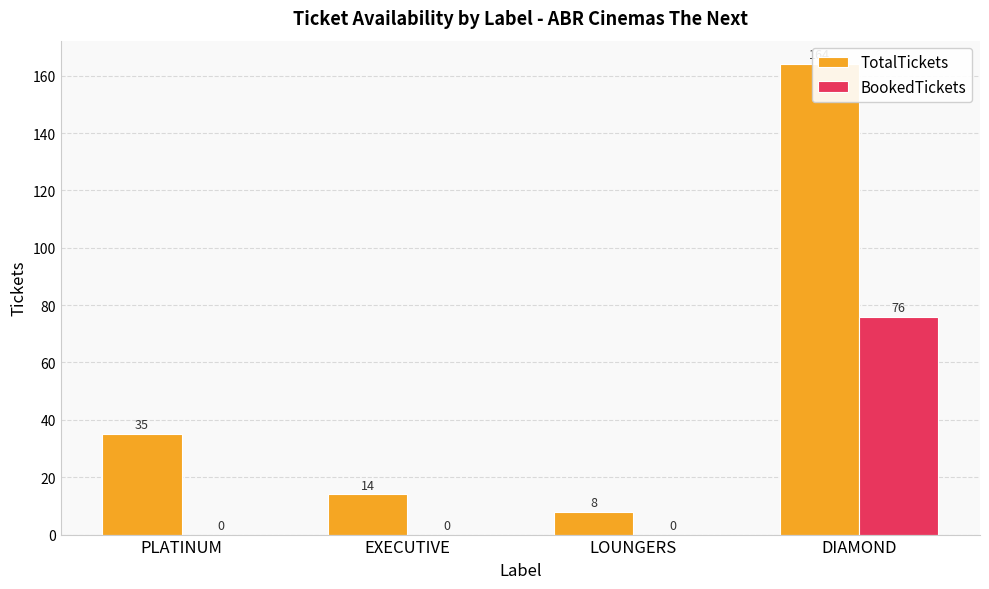

Is the value of BookedTickets at PLATINUM greater than the value of TotalTickets at EXECUTIVE?

No